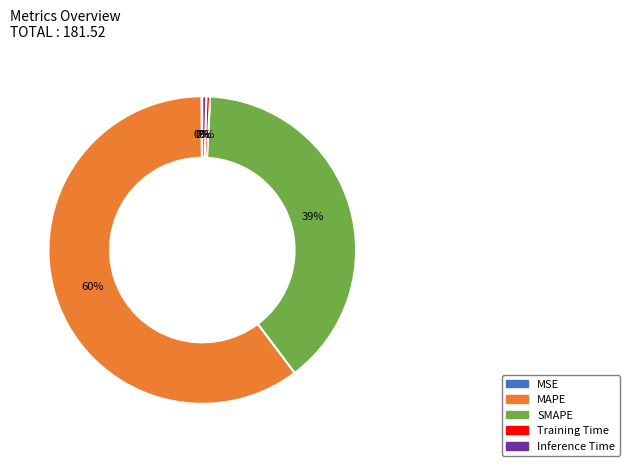

To the nearest percent, what is the average slice percentage?

20%